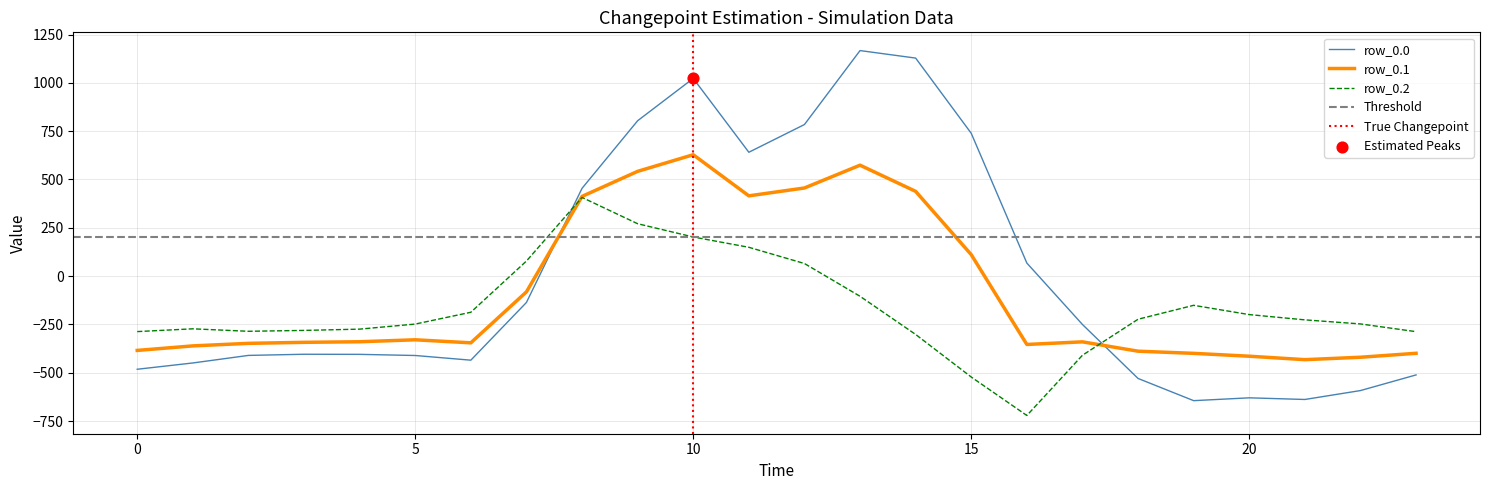

Which series reaches the minimum Y coordinate?

row_0.2